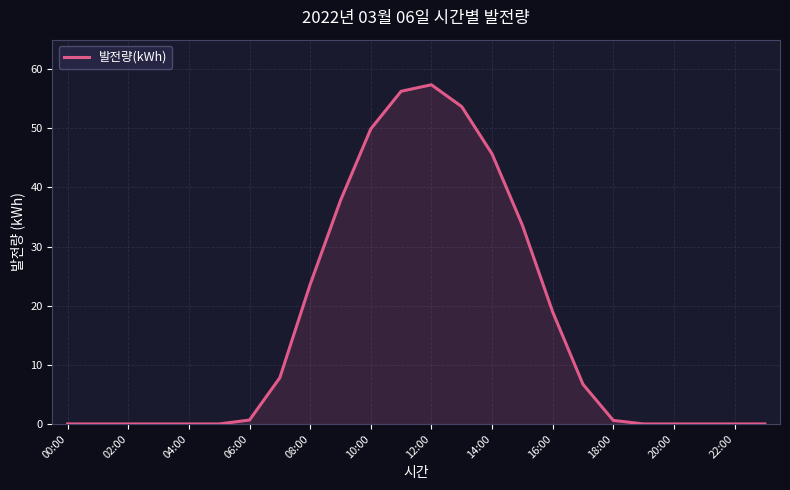

Is it true that the value at 00:00 is 0.0?

True